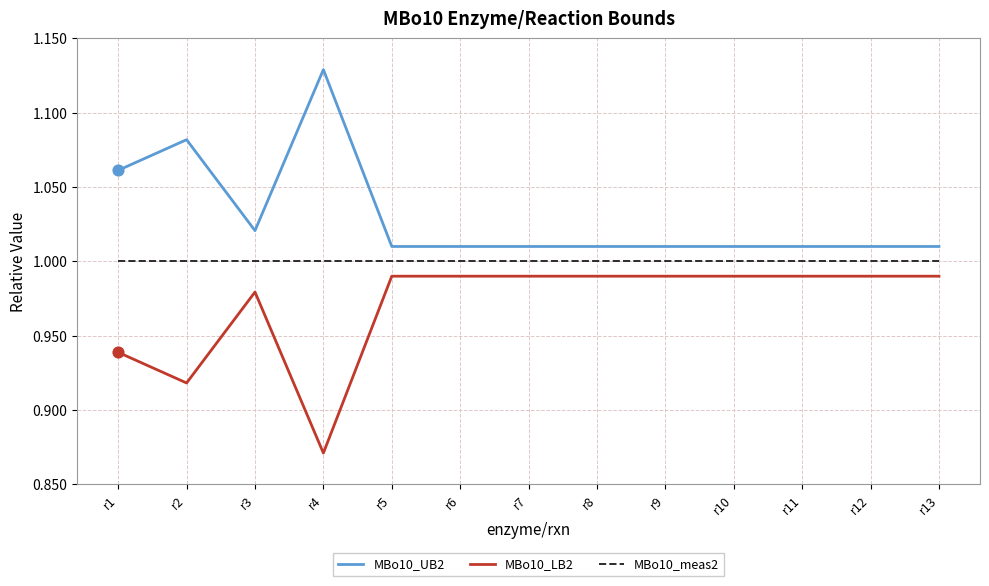

What is the total value across all series at r4?

3.0